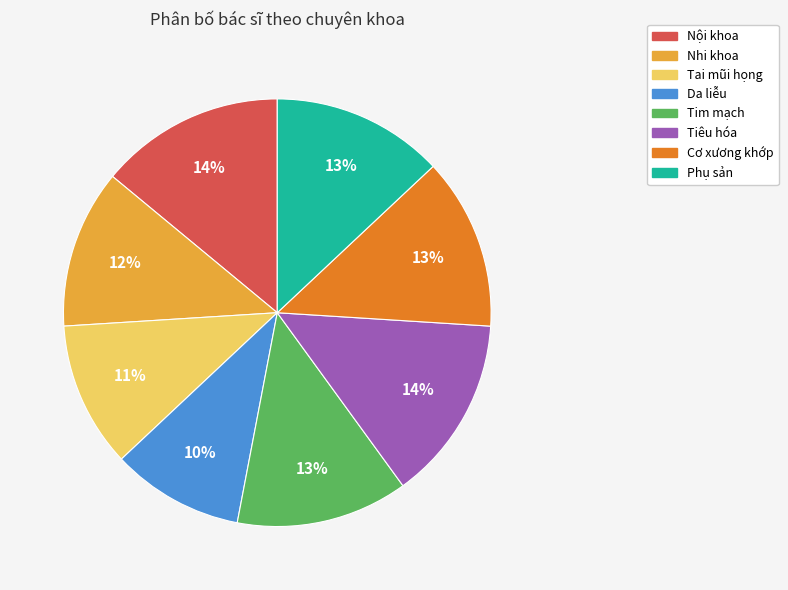

Approximately how many times larger is the value at Nội khoa compared to Phụ sản?

1.1